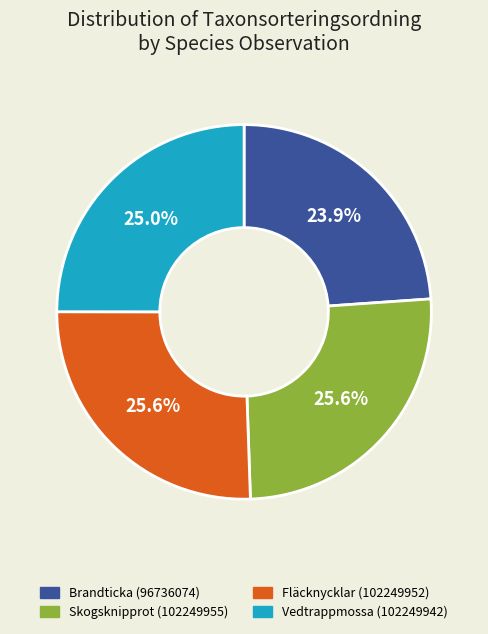

How much of the chart is everything except Skogsknipprot (102249955)?

74.4%